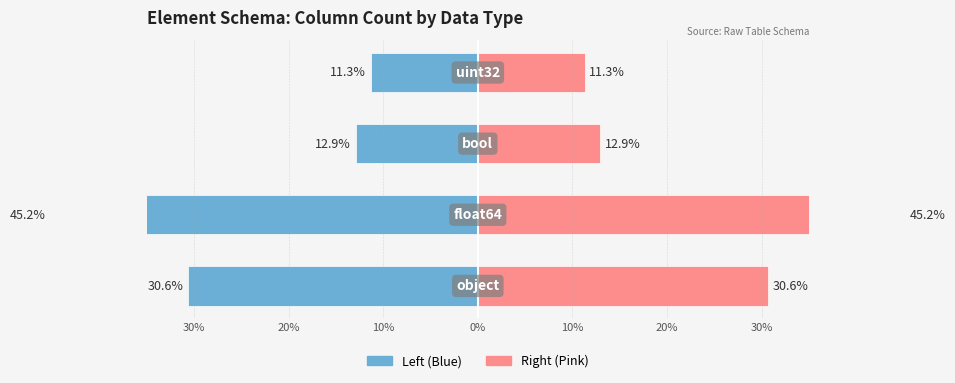

Read the Count (right) value at 0%.

11.3